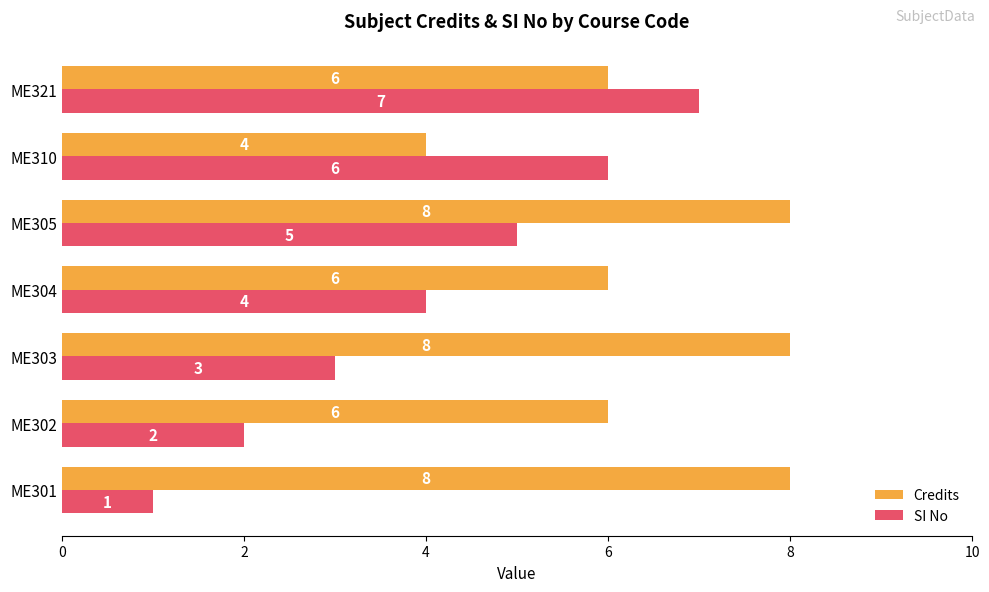

Which series has the largest range (max minus min)?

SI No